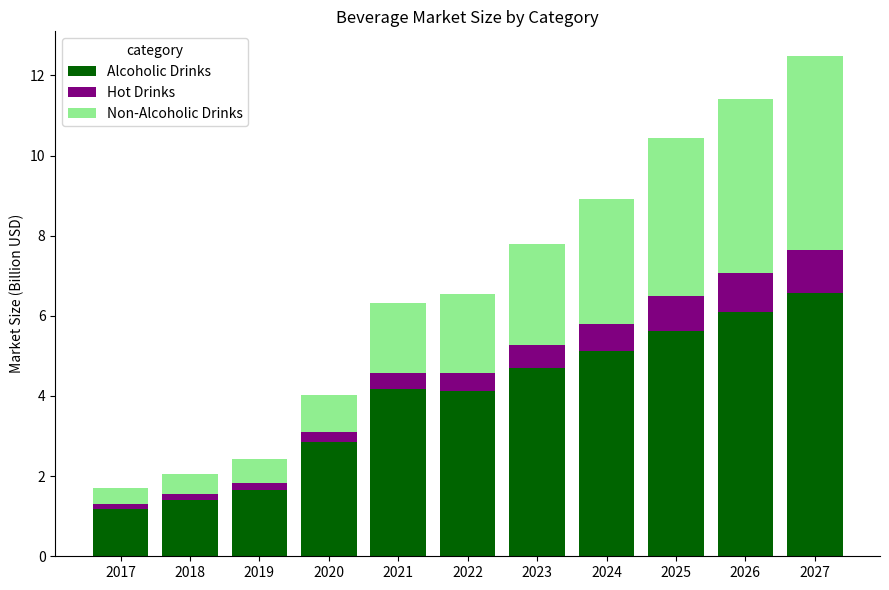

How many bars are there in total?

11